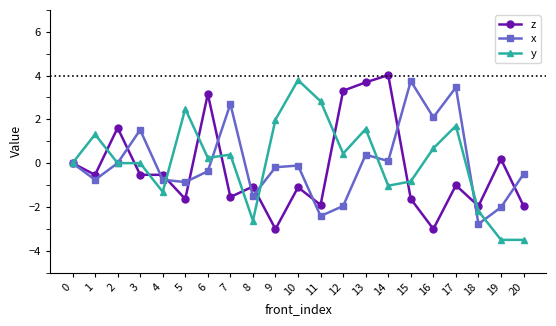

What are all the series names shown in the legend?

z, x, y